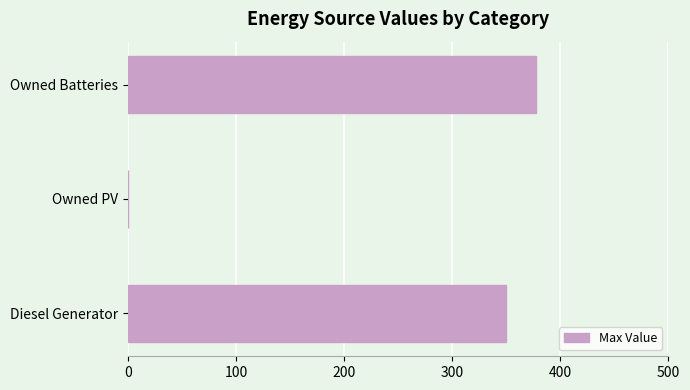

What is the change in value from Owned PV to Owned Batteries?

+378